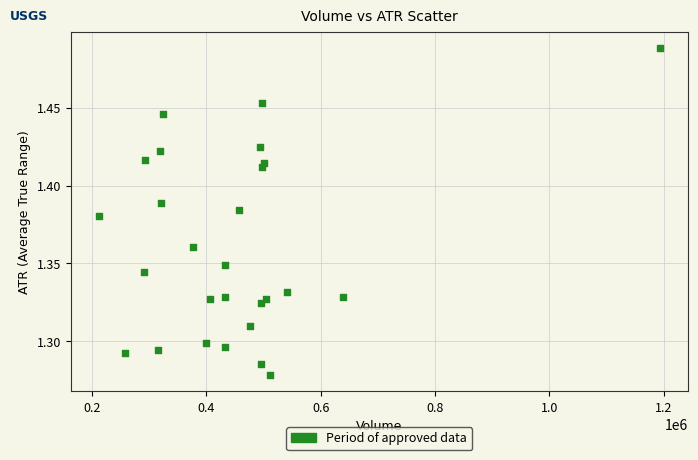

What is the range of X values (max minus min)?

981800.0